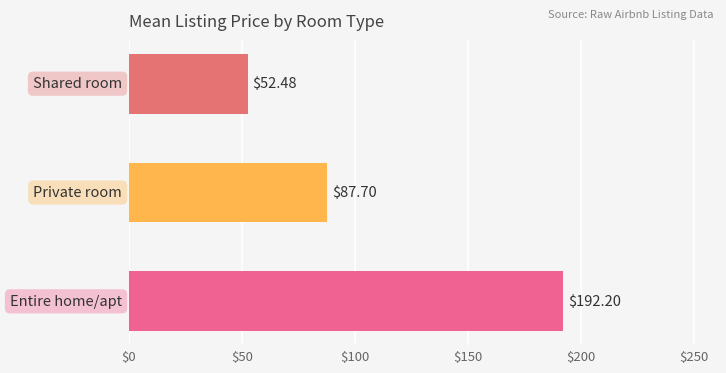

What is the greatest value displayed?

192.2